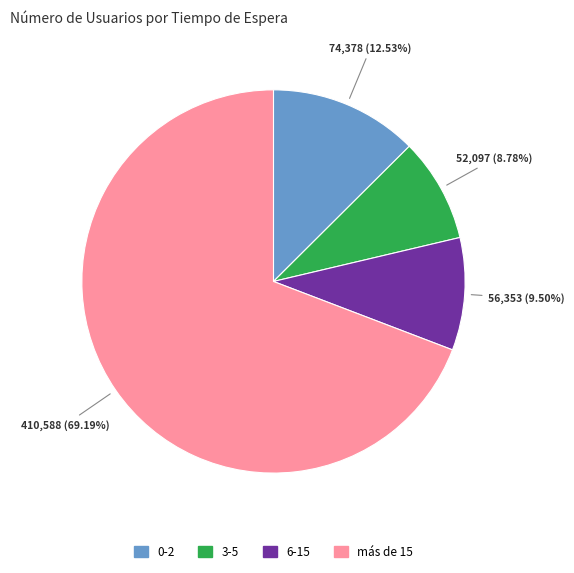

Is there a majority slice in this chart?

Yes